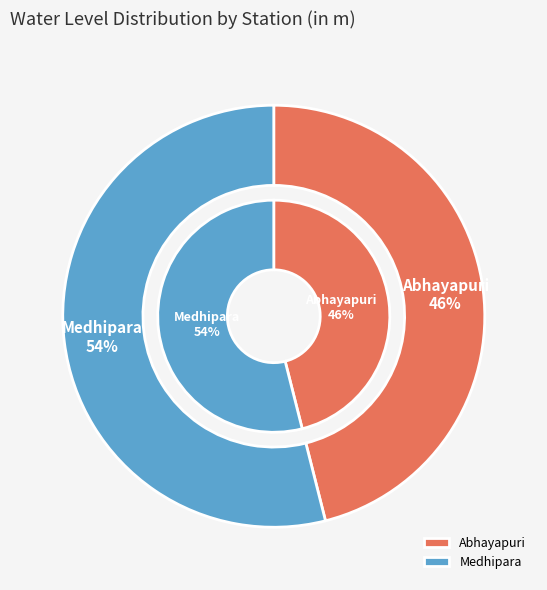

True or false: Medhipara accounts for 46% of the total.

False